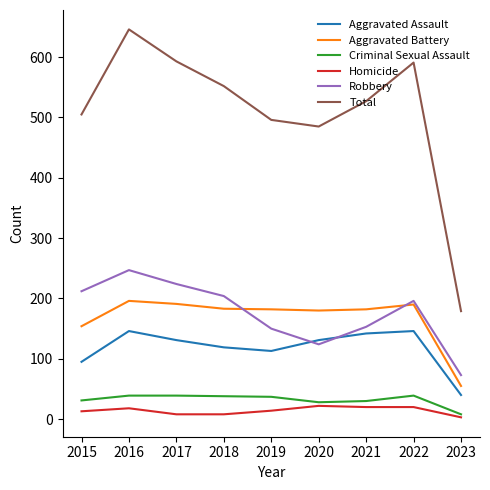

The Robbery series shows 204 at 2018. True or false?

True